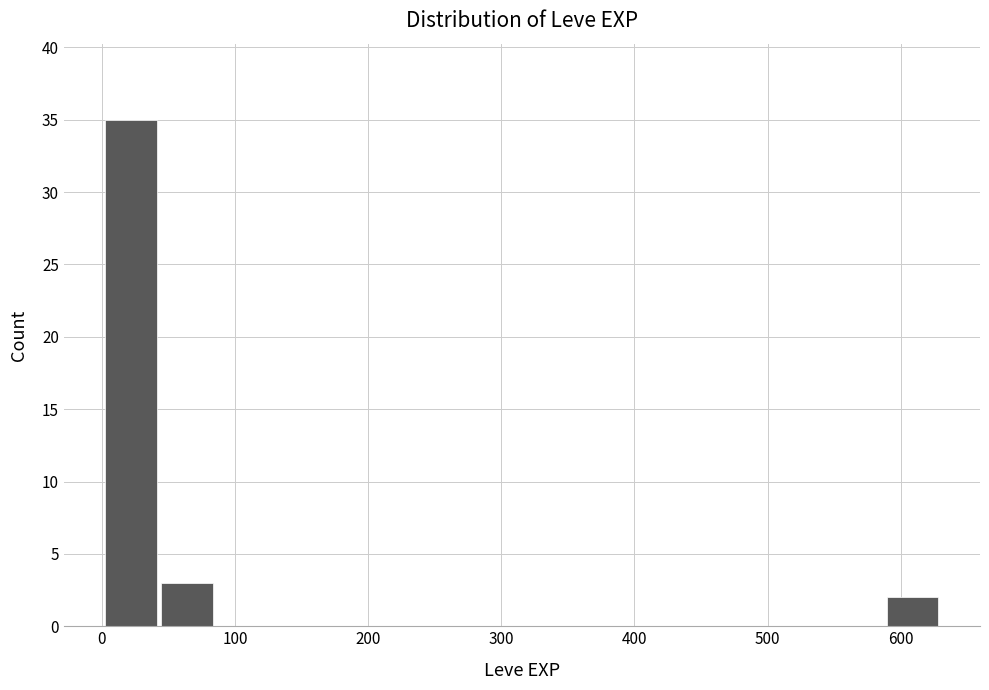

What is the height of the bar covering 0 to 40 on the x-axis? Neither the bar edges nor the heights are printed on the chart, so give them approximately, as read against the axes.

35